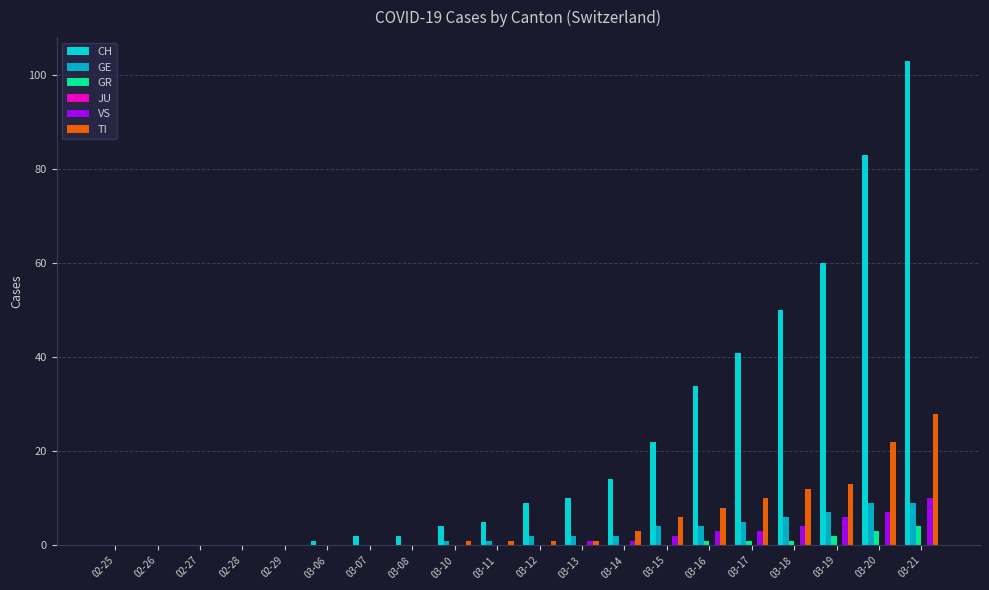

At which label is TI closest to 14?

03-19